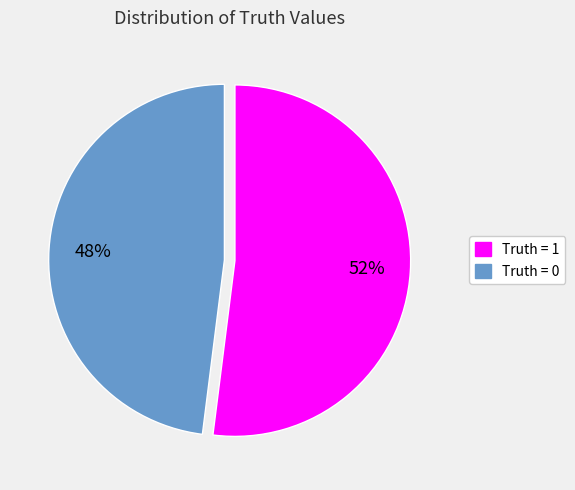

To the nearest percent, what is the average slice percentage?

50%